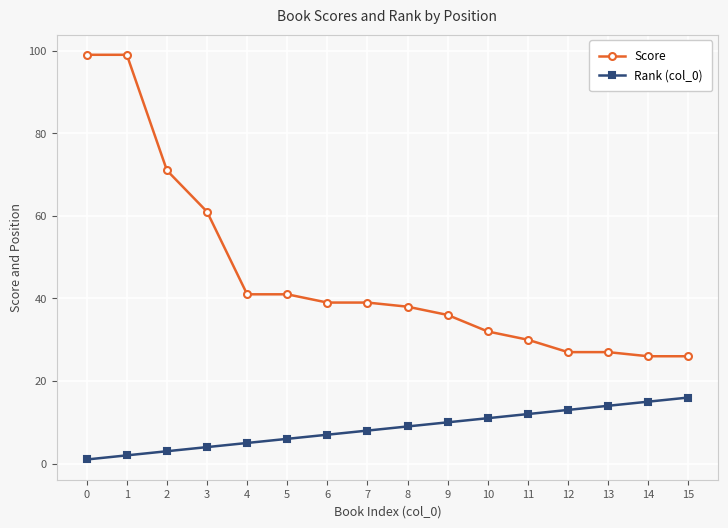

Reading left to right, what are all the values shown in this chart?

Score: 0=99	1=99	2=71	3=61	4=41	5=41	6=39	7=39	8=38	9=36	10=32	11=30	12=27	13=27	14=26	15=26
Rank (col_0): 0=1	1=2	2=3	3=4	4=5	5=6	6=7	7=8	8=9	9=10	10=11	11=12	12=13	13=14	14=15	15=16